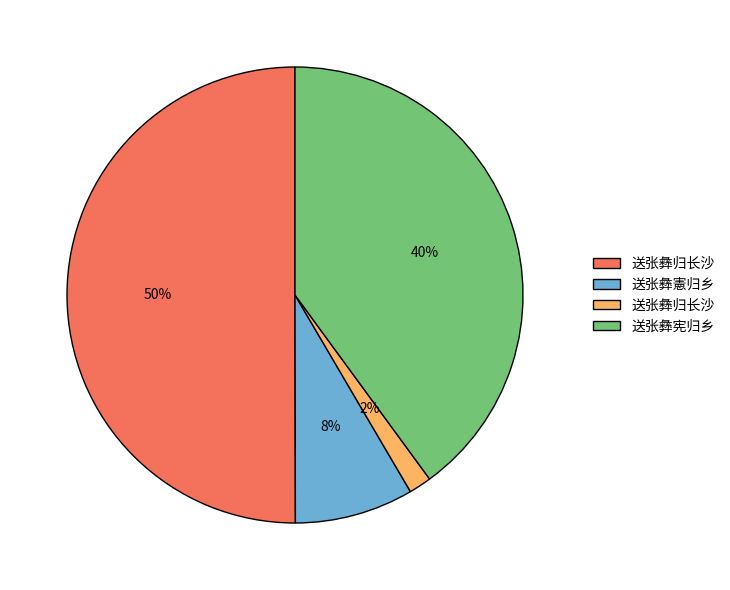

To the nearest percent, what is the average slice percentage?

25%